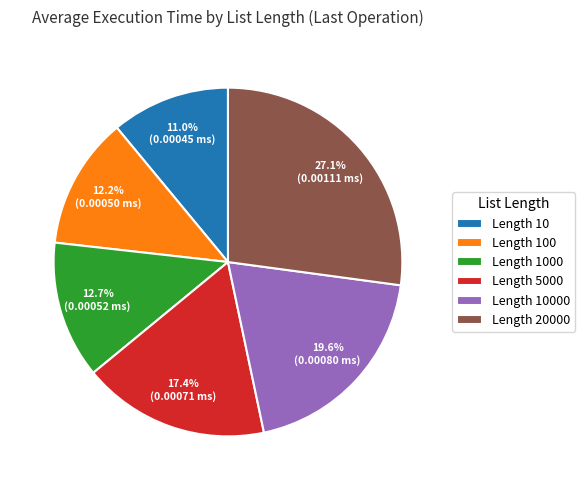

Combined, do Length 5000 and Length 100 account for over 50%?

No